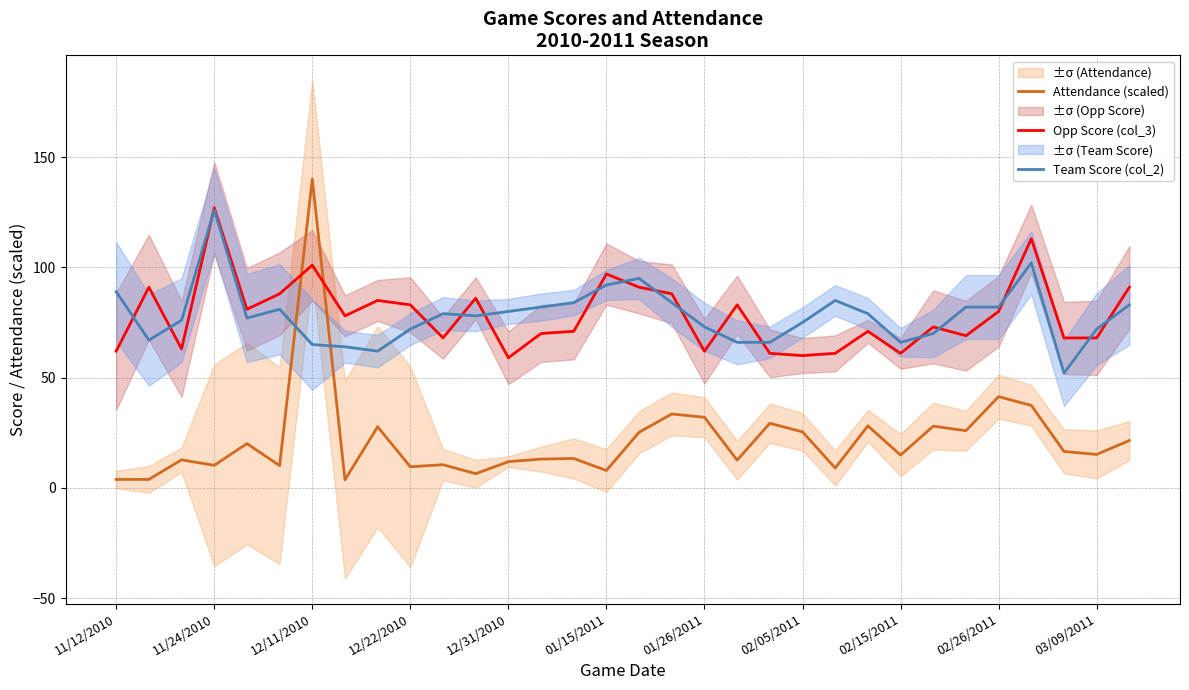

Which series has the largest range (max minus min)?

Attendance (scaled)